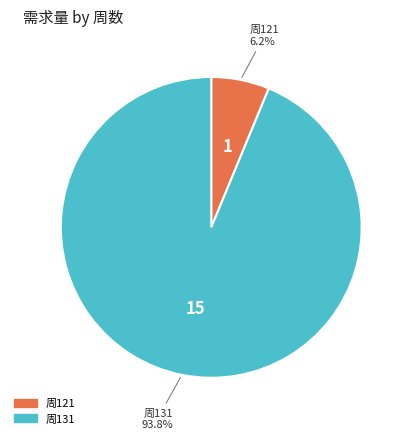

Is there a majority slice in this chart?

Yes